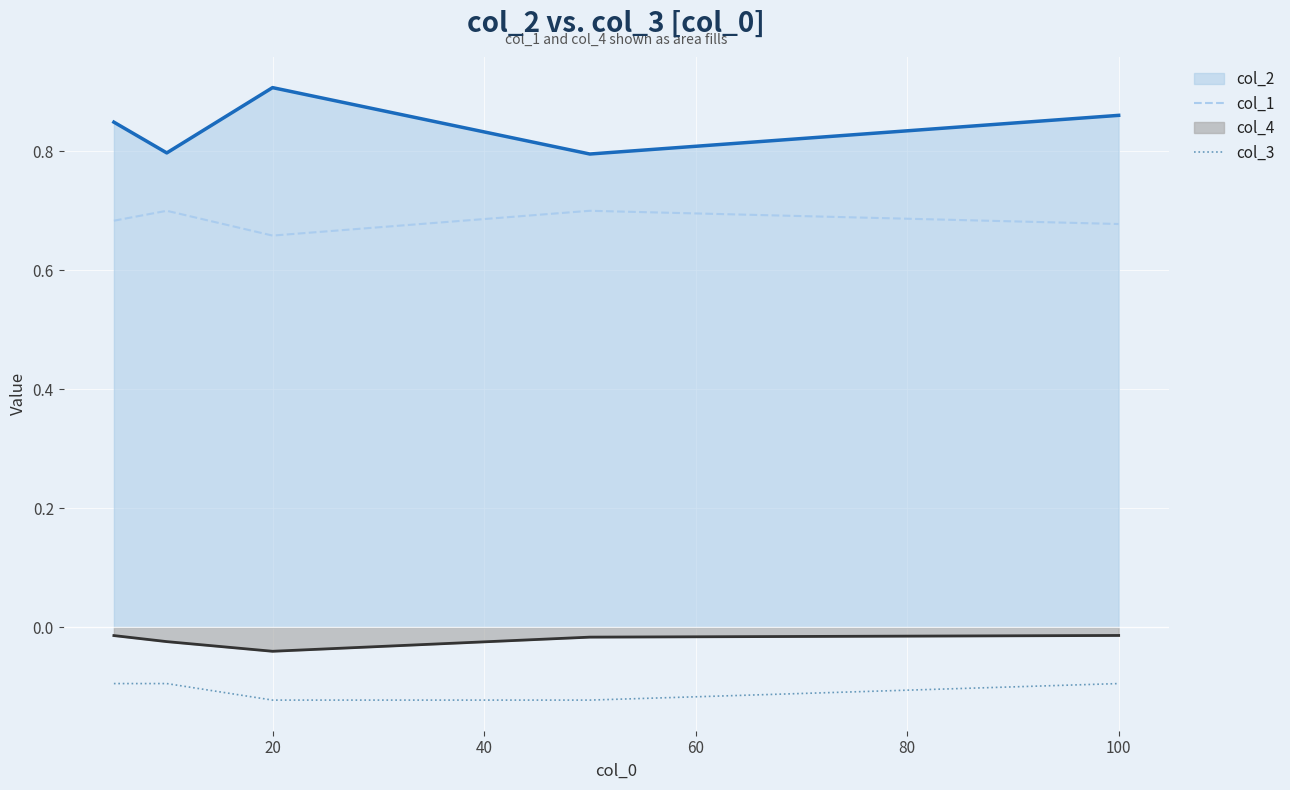

Rank the series by their maximum value, from lowest to highest.

col_3, col_4, col_1, col_2